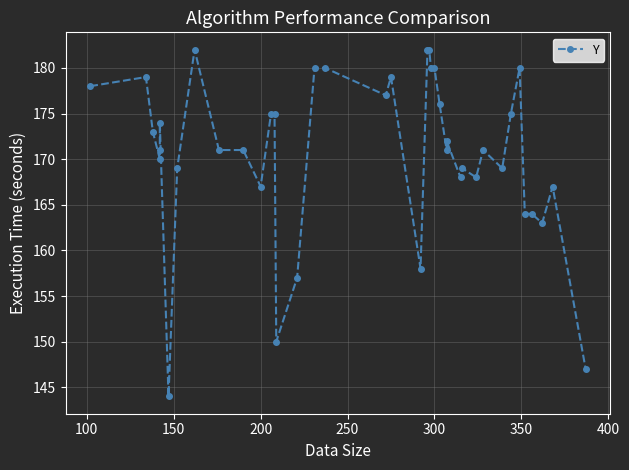

How many points are lower than both their immediate neighbors (excluding endpoints)?

11